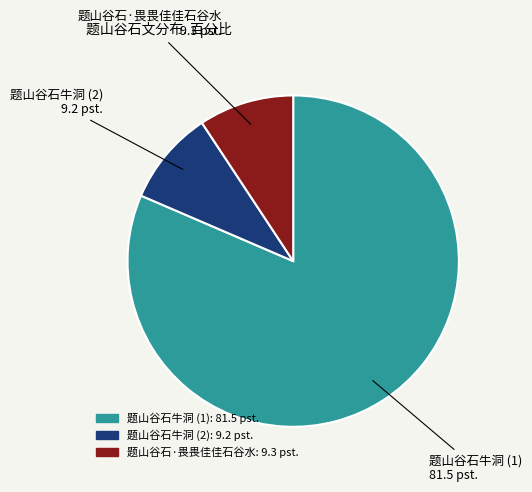

Is the sum of 题山谷石·畏畏佳佳石谷水 and 题山谷石牛洞 (2) greater than half?

No